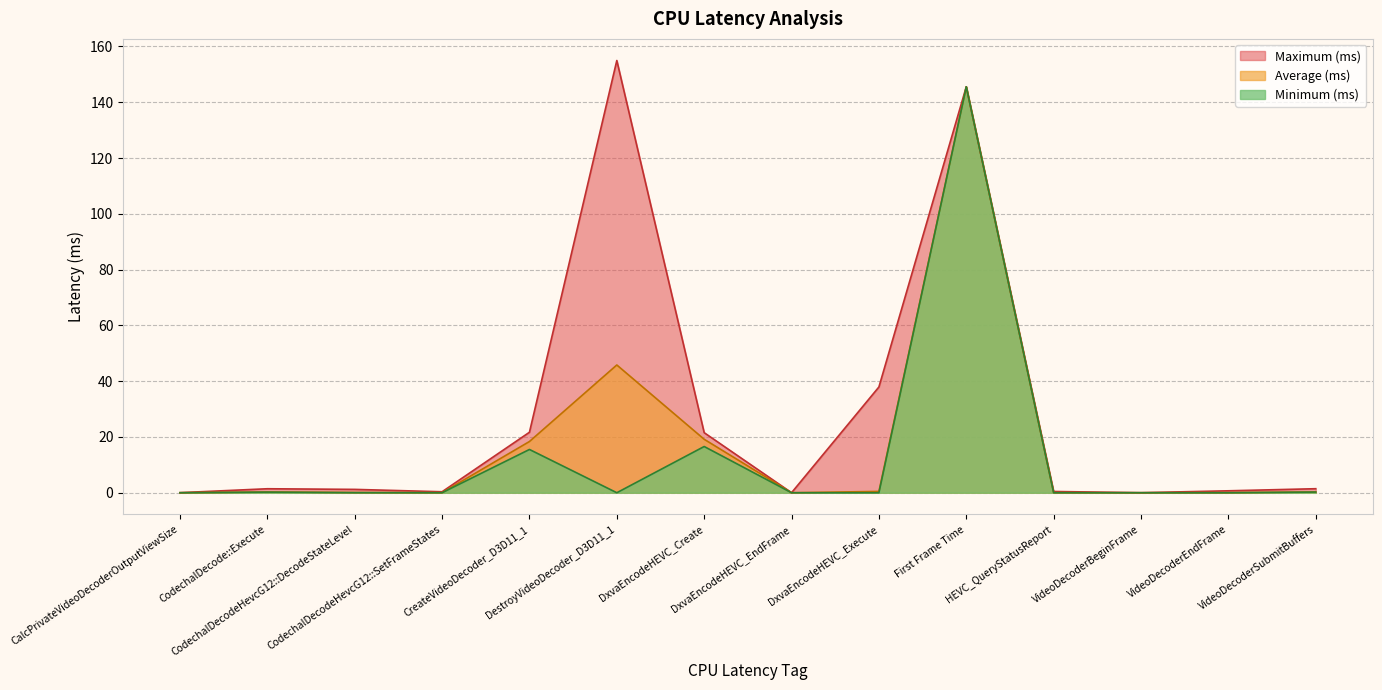

Reading left to right, extract all data points from this chart.

Average (ms): CalcPrivateVideoDecoderOutputViewSize=0.0	CodechalDecode::Execute=0.3	CodechalDecodeHevcG12::DecodeStateLevel=0.1	CodechalDecodeHevcG12::SetFrameStates=0.0	CreateVideoDecoder_D3D11_1=18.4	DestroyVideoDecoder_D3D11_1=45.8	DxvaEncodeHEVC_Create=19.2	DxvaEncodeHEVC_EndFrame=0.0	DxvaEncodeHEVC_Execute=0.5	First Frame Time=145.5	HEVC_QueryStatusReport=0.0	VideoDecoderBeginFrame=0.0	VideoDecoderEndFrame=0.0	VideoDecoderSubmitBuffers=0.3
Minimum (ms): CalcPrivateVideoDecoderOutputViewSize=0.0	CodechalDecode::Execute=0.2	CodechalDecodeHevcG12::DecodeStateLevel=0.0	CodechalDecodeHevcG12::SetFrameStates=0.0	CreateVideoDecoder_D3D11_1=15.5	DestroyVideoDecoder_D3D11_1=0.0	DxvaEncodeHEVC_Create=16.6	DxvaEncodeHEVC_EndFrame=0.0	DxvaEncodeHEVC_Execute=0.0	First Frame Time=145.5	HEVC_QueryStatusReport=0.0	VideoDecoderBeginFrame=0.0	VideoDecoderEndFrame=0.0	VideoDecoderSubmitBuffers=0.2
Maximum (ms): CalcPrivateVideoDecoderOutputViewSize=0.0	CodechalDecode::Execute=1.4	CodechalDecodeHevcG12::DecodeStateLevel=1.2	CodechalDecodeHevcG12::SetFrameStates=0.4	CreateVideoDecoder_D3D11_1=21.7	DestroyVideoDecoder_D3D11_1=155.0	DxvaEncodeHEVC_Create=21.5	DxvaEncodeHEVC_EndFrame=0.0	DxvaEncodeHEVC_Execute=37.9	First Frame Time=145.5	HEVC_QueryStatusReport=0.4	VideoDecoderBeginFrame=0.0	VideoDecoderEndFrame=0.7	VideoDecoderSubmitBuffers=1.4